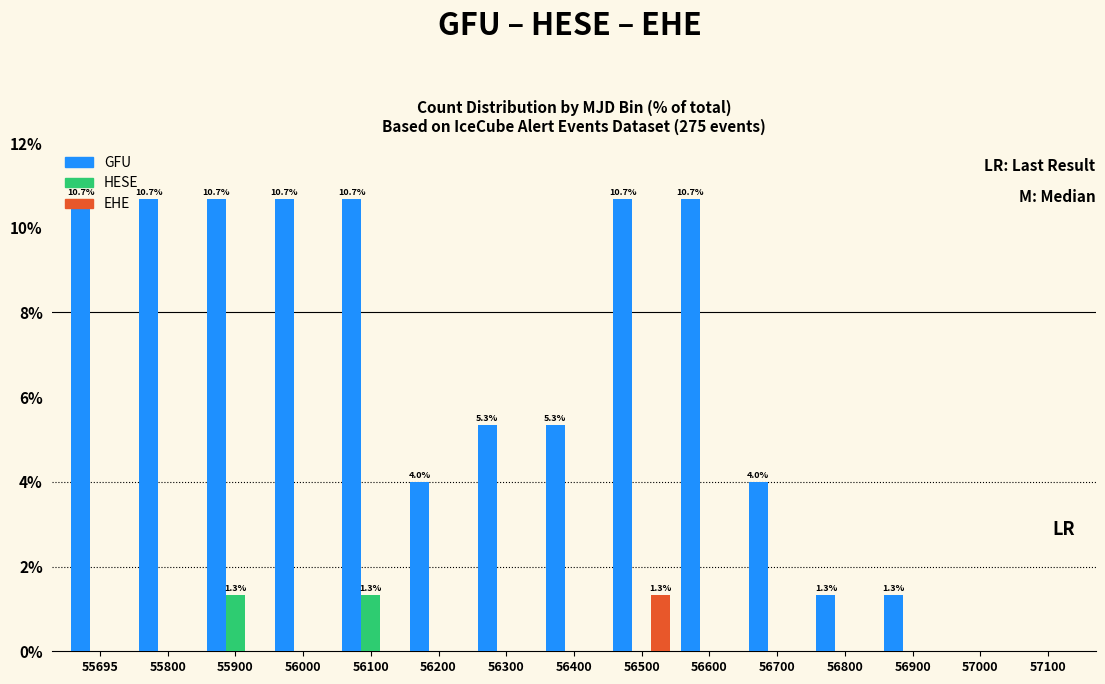

The EHE series shows 0.0 at 55695. True or false?

True